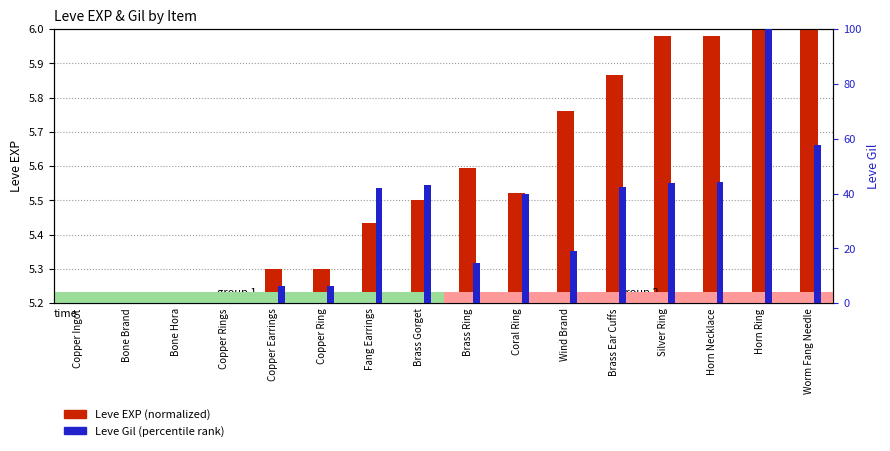

At which label does Leve Gil (percentile) reach its minimum?

Bone Brand